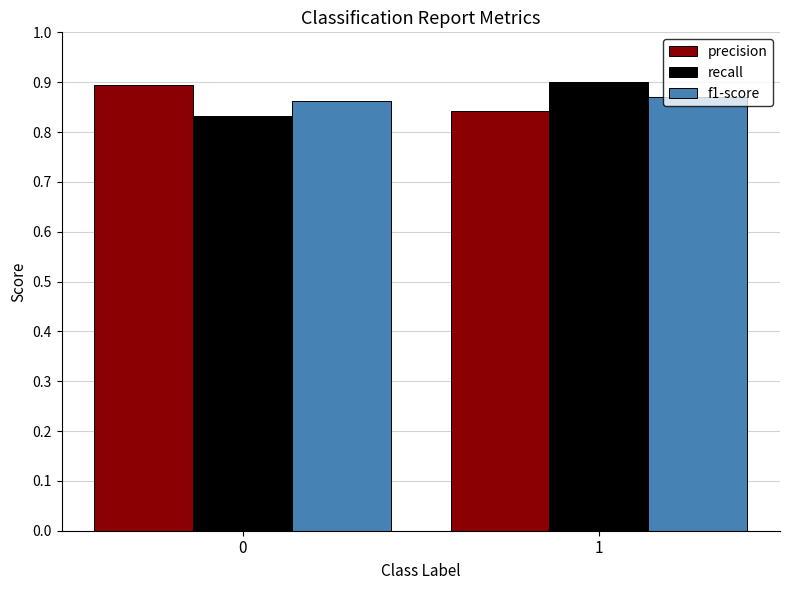

How many bars are there in total?

6